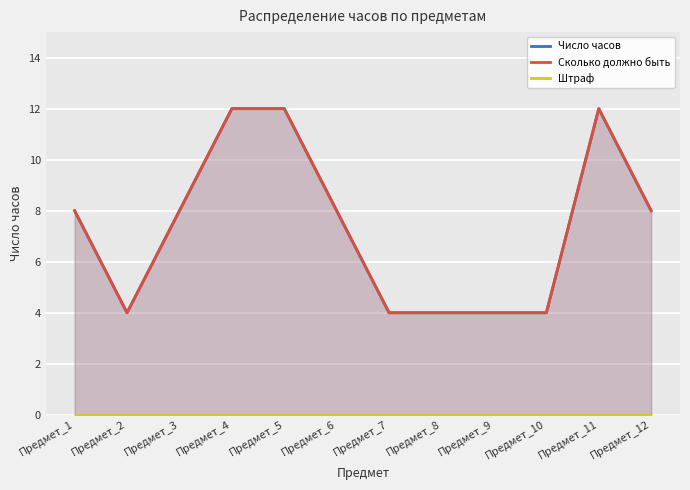

True or false: Число часов and Сколько должно быть cross at least once.

False